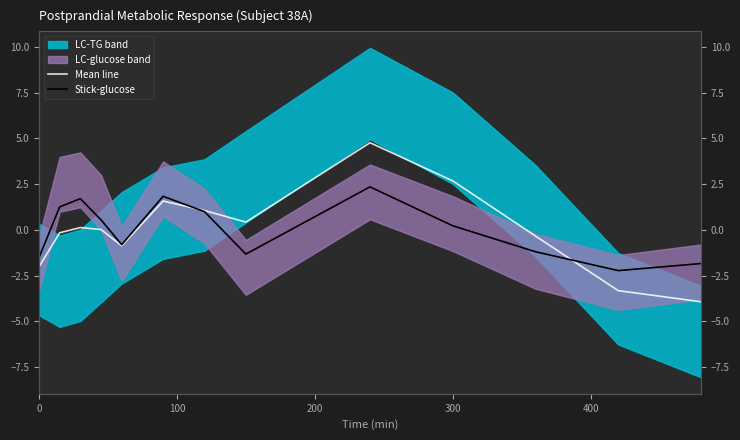

What is the sum of the Mean line values at 200 and 400?

-0.7